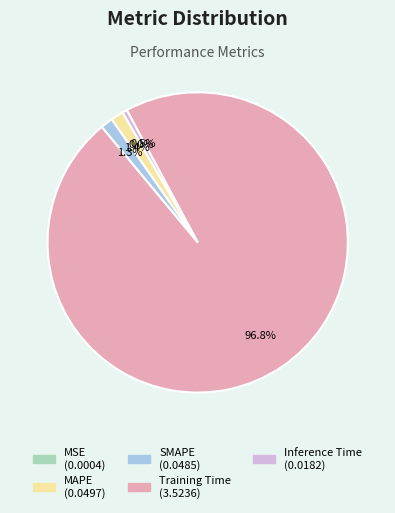

What is the largest slice in the pie chart?

Training Time